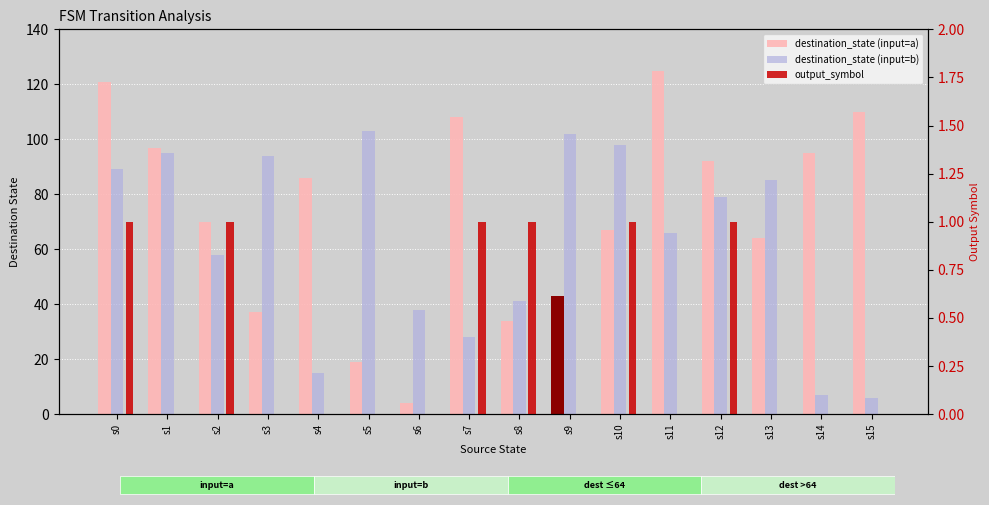

What is the difference between the maximum and second lowest values in the output_symbol series?

1